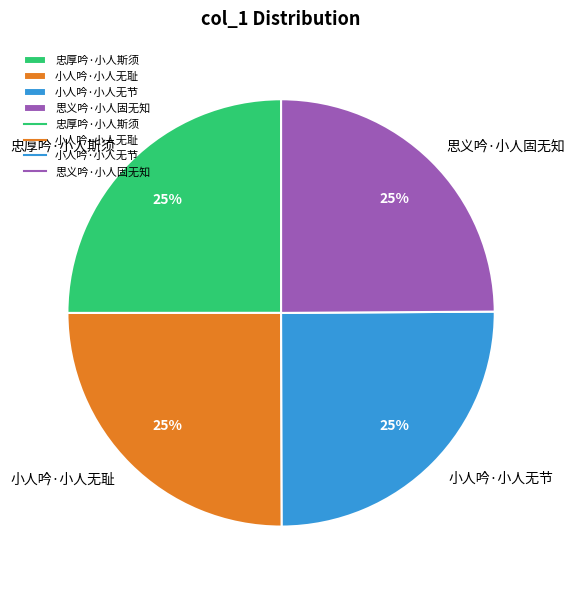

What is the ratio of the value at 小人吟·小人无耻 to the value at 忠厚吟·小人斯须?

1.0